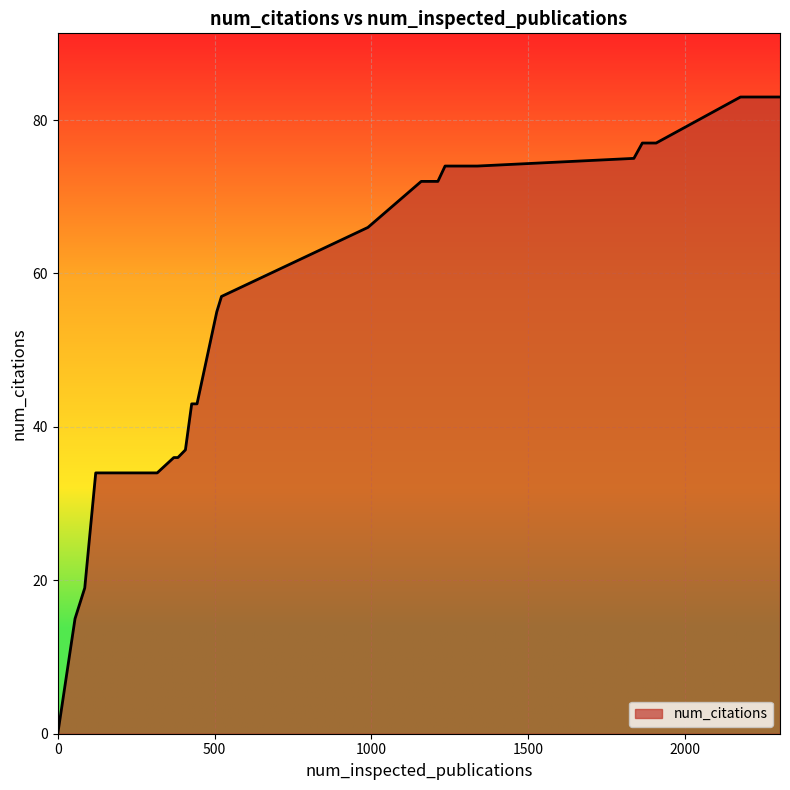

What is the greatest value displayed?

83